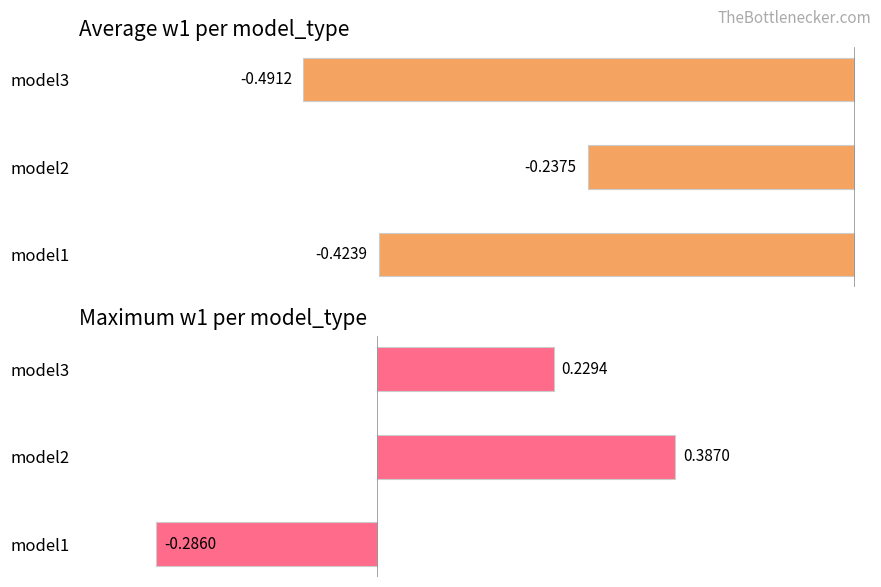

How many bars are there in total?

6